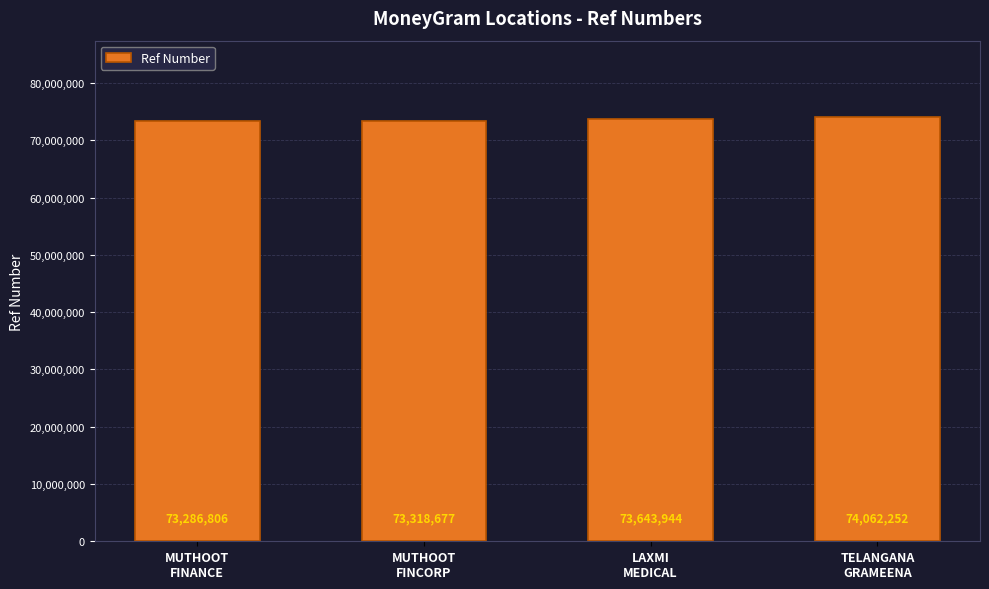

Where is the data nearest to the value 73674529?

LAXMI
MEDICAL